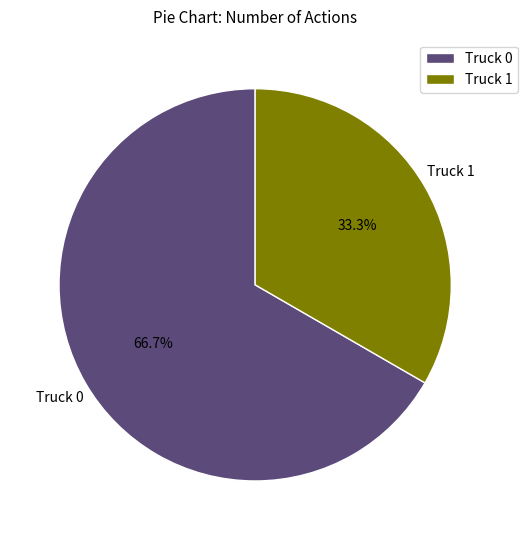

The Truck 0 slice represents 77% of the pie. True or false?

False